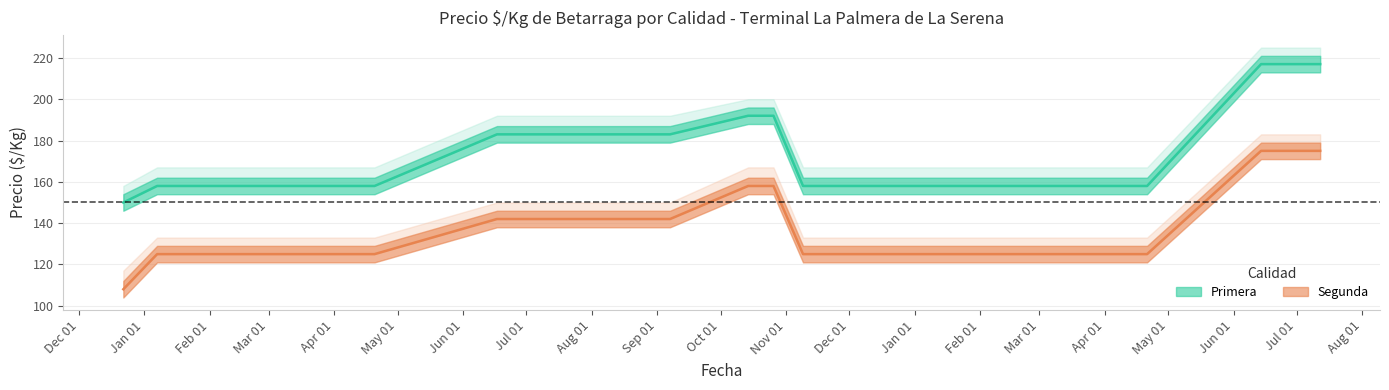

Reading left to right, extract all data points from this chart.

Primera_precio_min: 150	158	158	158	158	158	158	183	183	192	192	158	158	158	158	158	217	217
Primera_precio_max: 158	167	167	167	167	167	167	192	192	200	200	167	167	167	167	167	225	225
Primera_precio_prom: 150	158	158	158	158	158	158	183	183	192	192	158	158	158	158	158	217	217
Segunda_precio_min: 108	125	125	125	125	125	125	142	142	158	158	125	125	125	125	125	175	175
Segunda_precio_max: 117	133	133	133	133	133	133	150	150	167	167	133	133	133	133	133	183	183
Segunda_precio_prom: 108	125	125	125	125	125	125	142	142	158	158	125	125	125	125	125	175	175